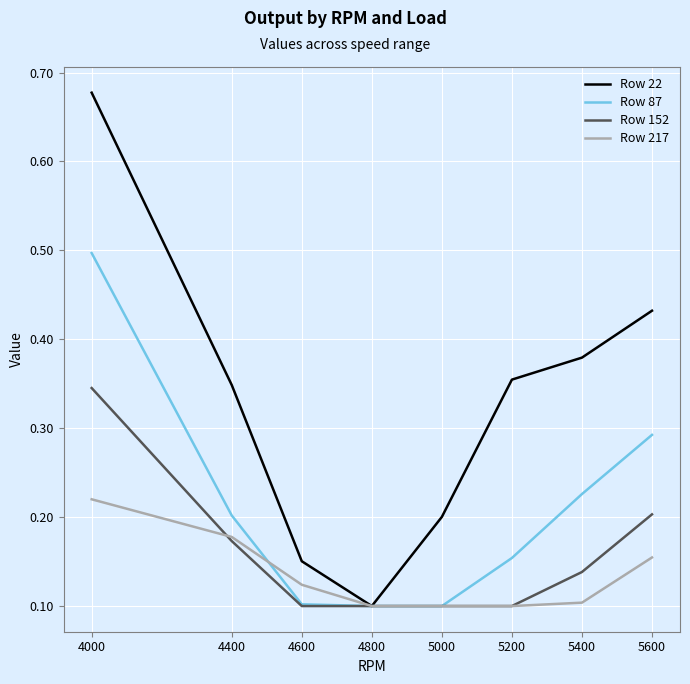

At which category is the sum across all series the highest?

4000